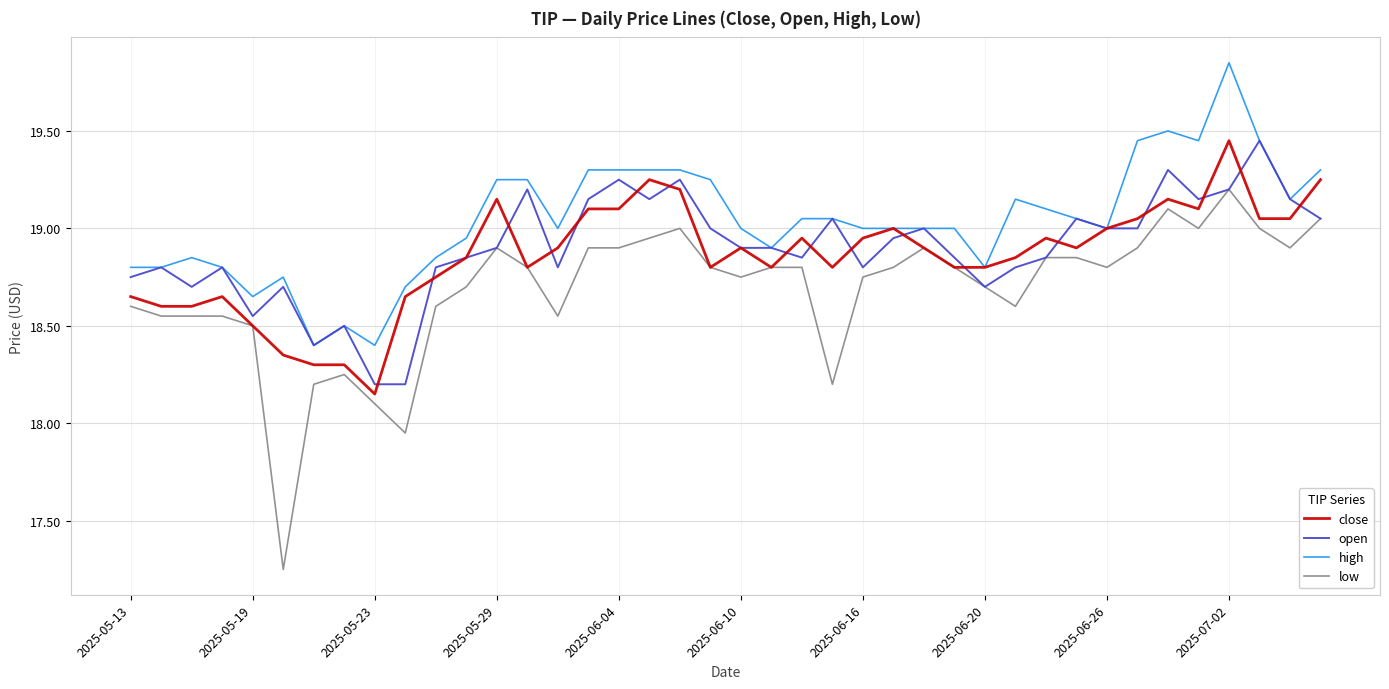

Which series has the largest total across all categories?

high